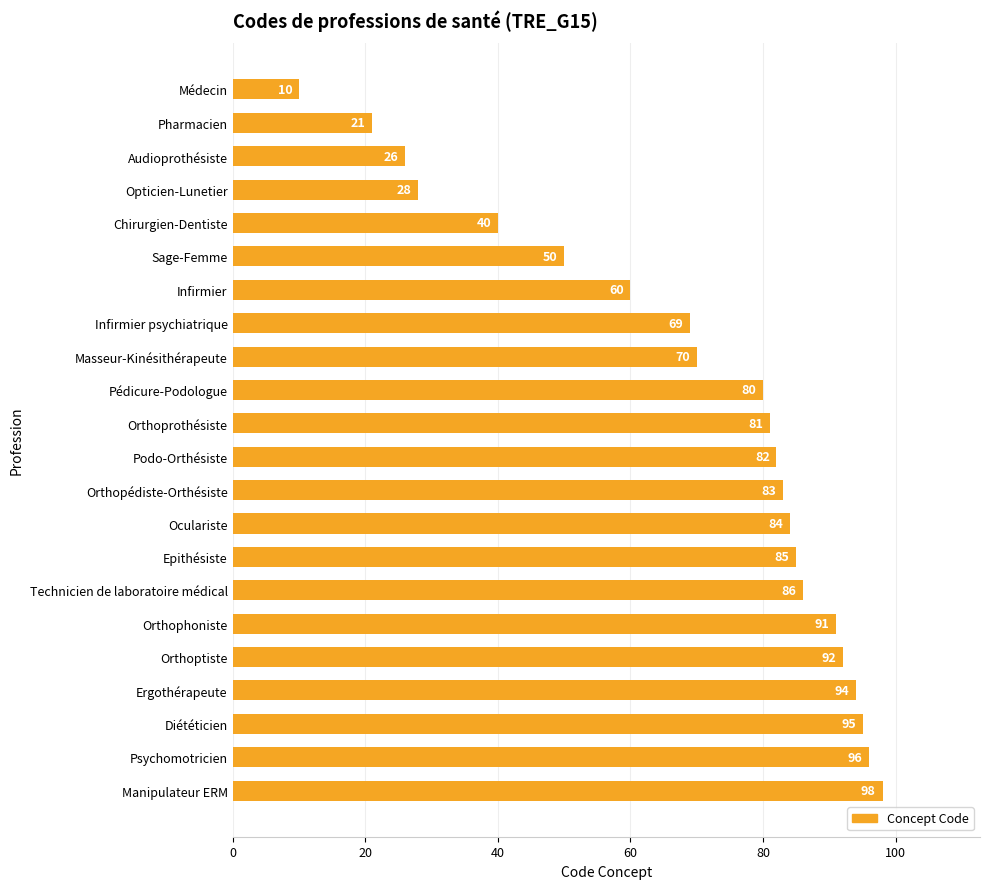

Approximately how many times larger is the value at Psychomotricien compared to Diététicien?

1.0